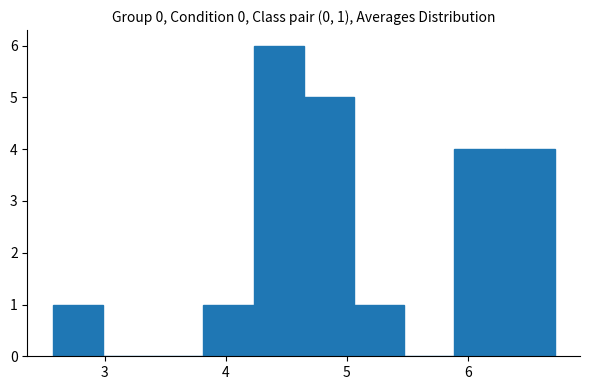

Over which range of the x-axis is the bar tallest?

4.2 to 4.6